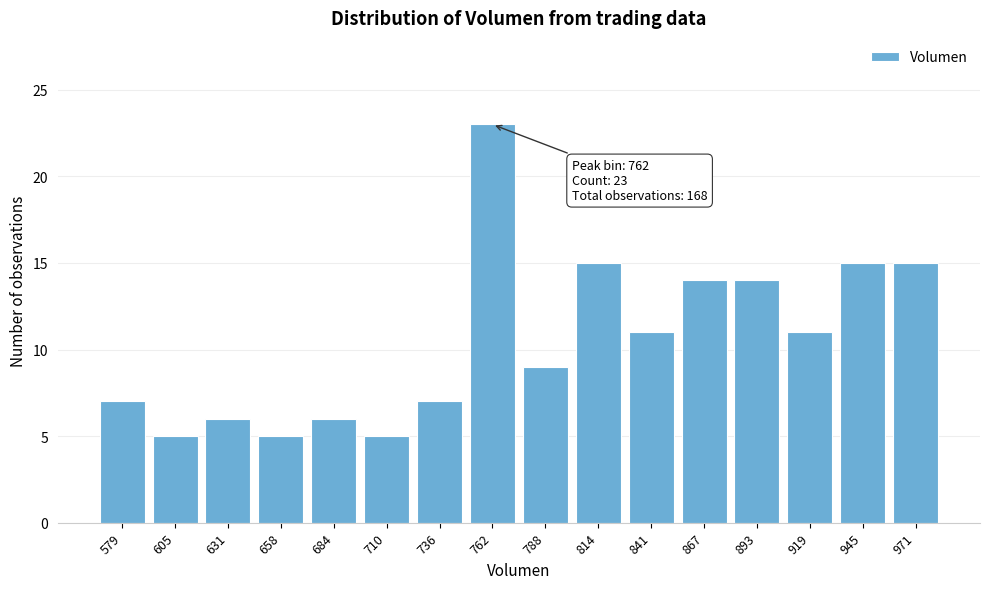

Reading right to left, what are all the values shown in this chart?

15	15	11	14	14	11	15	9	23	7	5	6	5	6	5	7